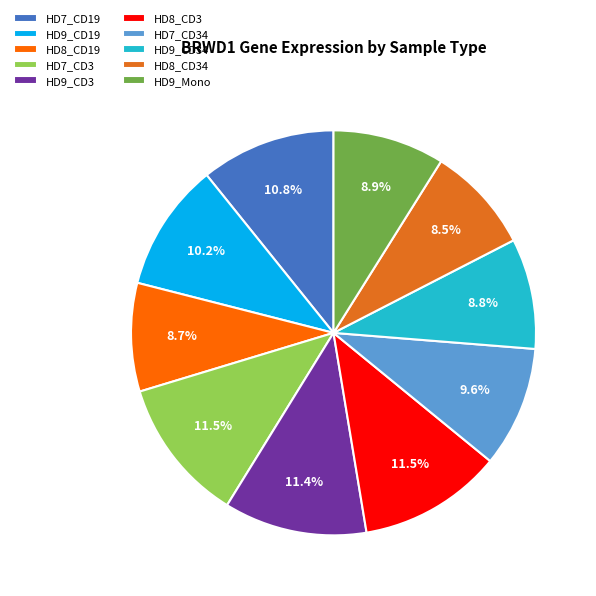

Between HD8_CD19 and HD7_CD34, which is larger?

HD7_CD34